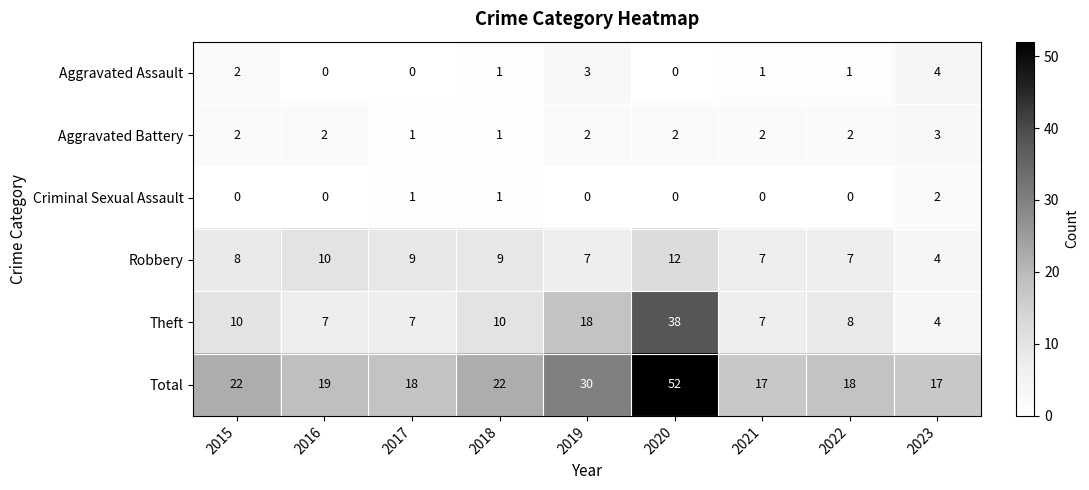

List the series in order of their peak value, lowest first.

Criminal Sexual Assault, Aggravated Battery, Aggravated Assault, Robbery, Theft, Total